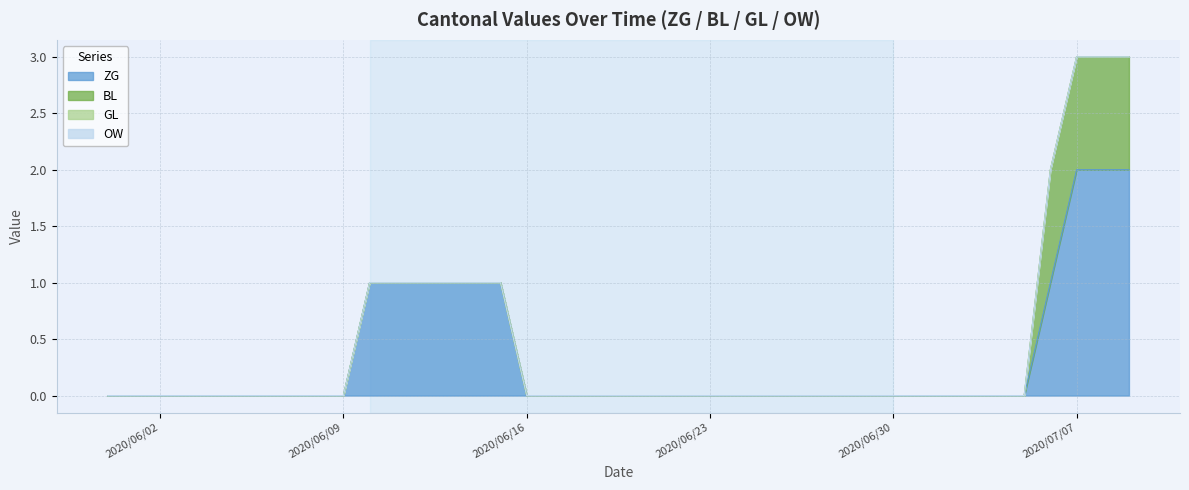

Where is the first local maximum for ZG?

2020-06-15